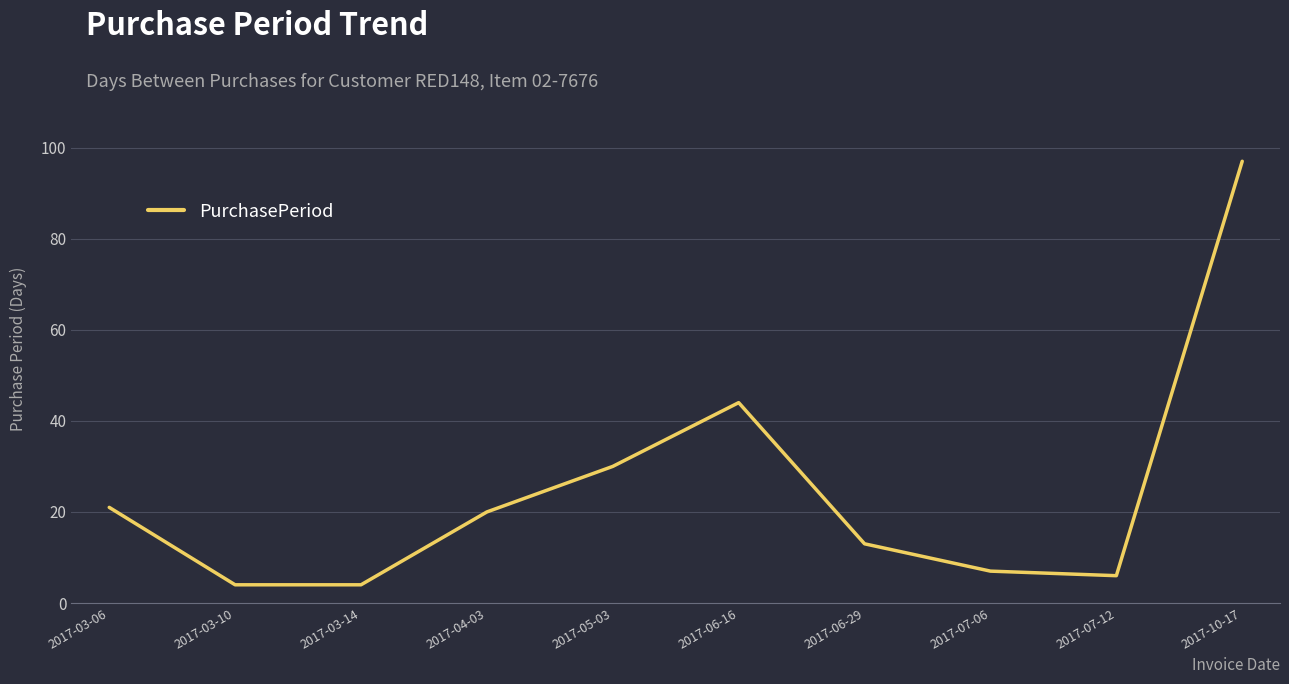

Reading left to right, extract all data points from this chart.

21	4	4	20	30	44	13	7	6	97